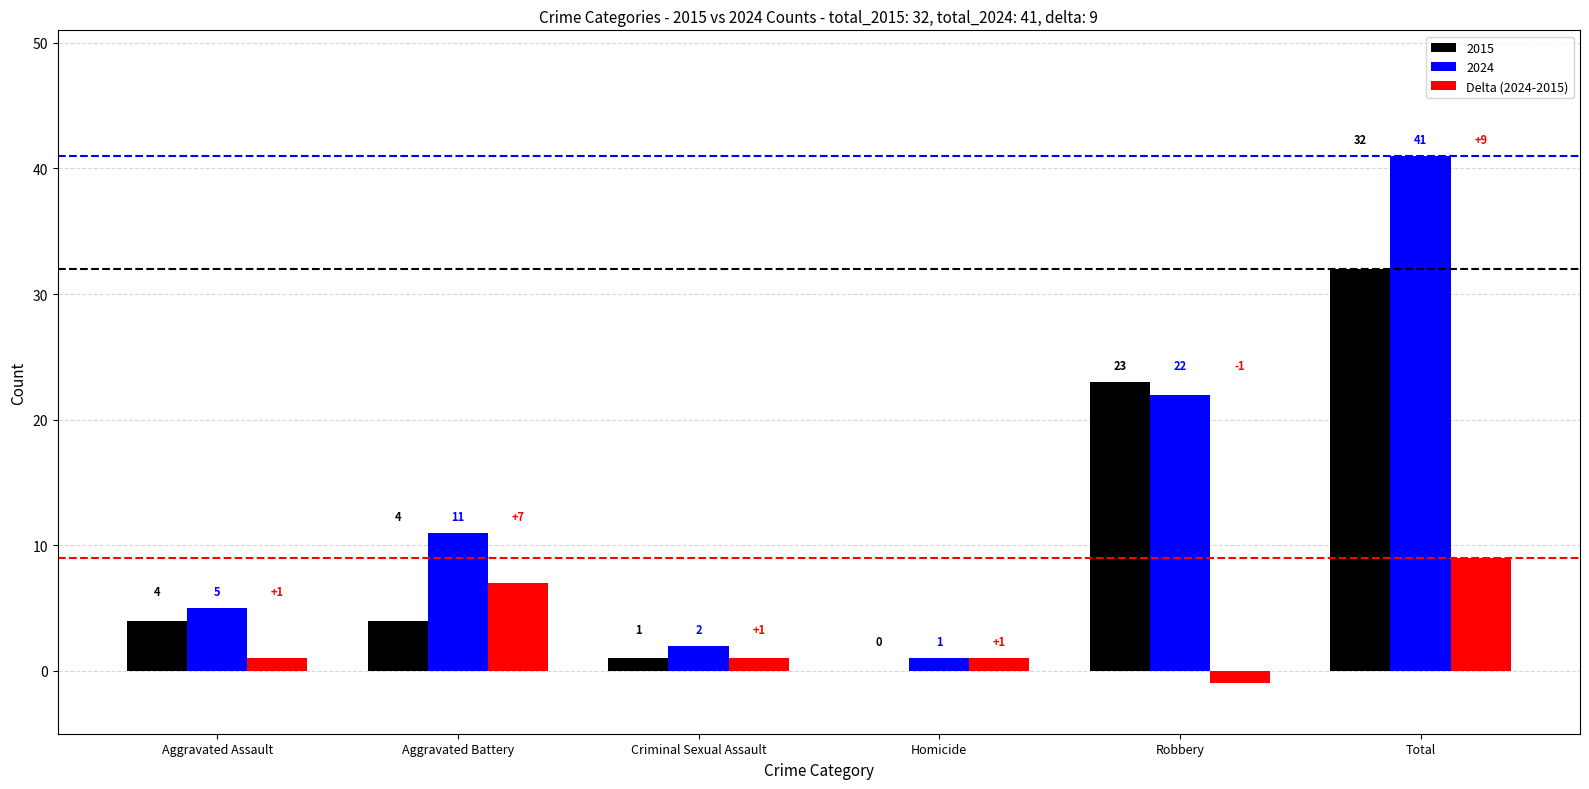

Which category has the highest value across all series?

Total